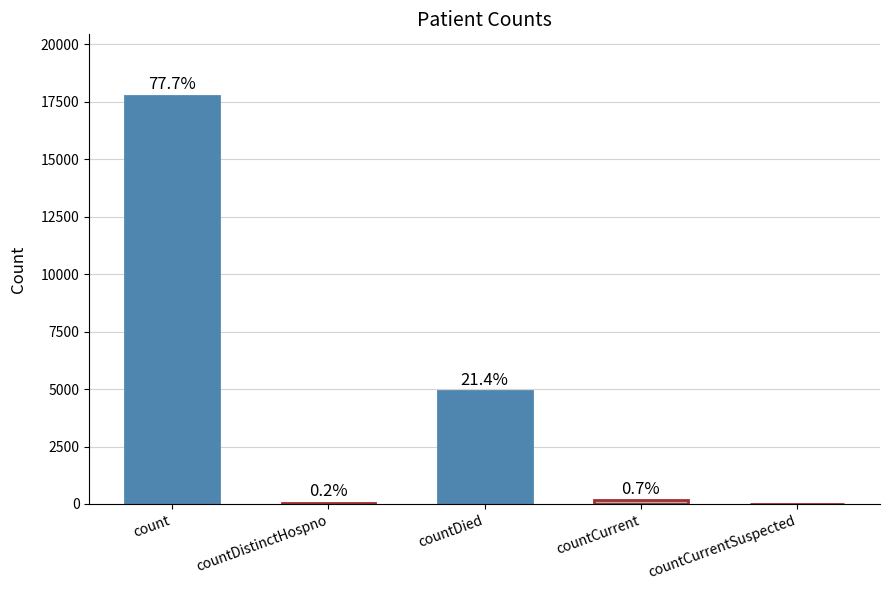

What is the value of the 2nd bar from the left?

56